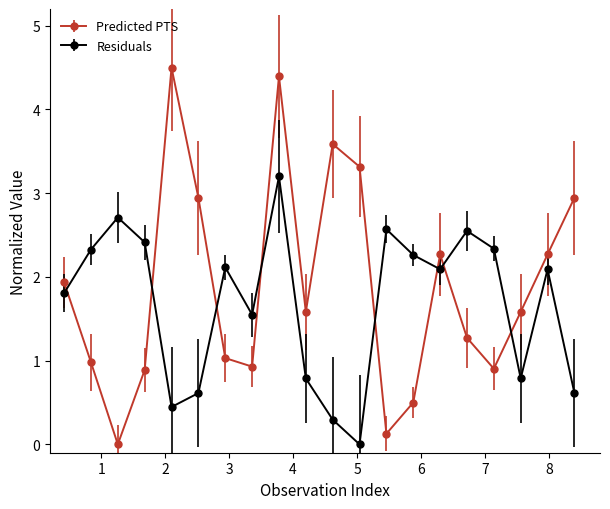

After their last crossing, which series has the higher values: Residuals or Predicted PTS?

Predicted PTS